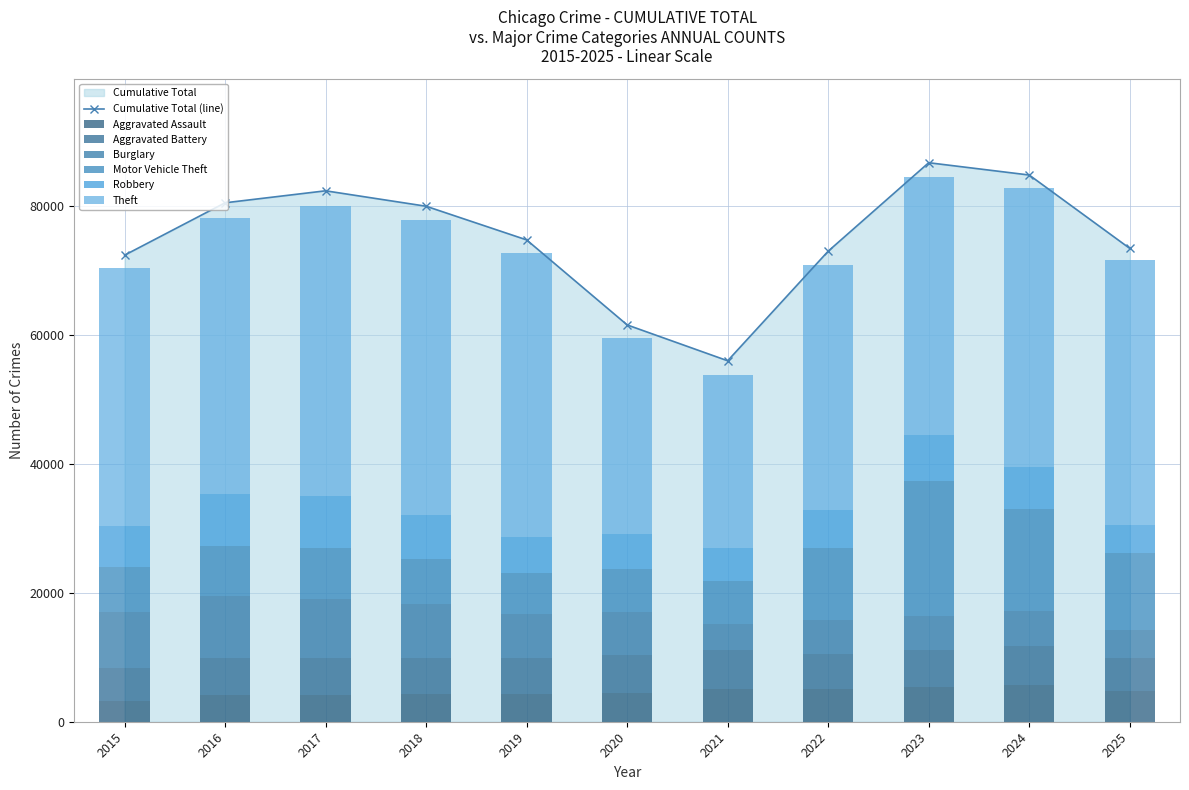

Reading left to right, list all the values displayed in this chart.

Aggravated Assault: 3220	4068	4137	4325	4236	4461	5108	5148	5427	5761	4760
Aggravated Battery: 5051	5841	5681	5554	5689	5953	5935	5365	5755	5905	5137
Burglary: 8684	9629	9197	8323	6714	6633	4104	5200	5212	5467	4360
Motor Vehicle Theft: 7013	7671	7922	6972	6437	6667	6729	11296	20937	15920	11843
Robbery: 6364	8065	8064	6812	5541	5427	4989	5816	7185	6485	4357
Theft: 40042	42889	45019	45797	44039	30295	26896	37970	39976	43141	41083